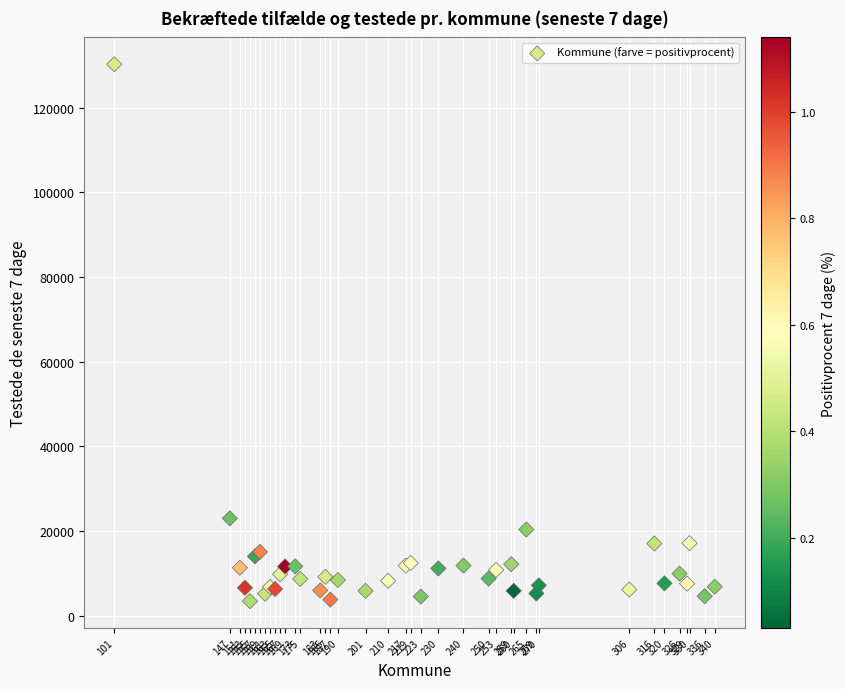

What Y value in the scatter plot is closest to 66829?

22980